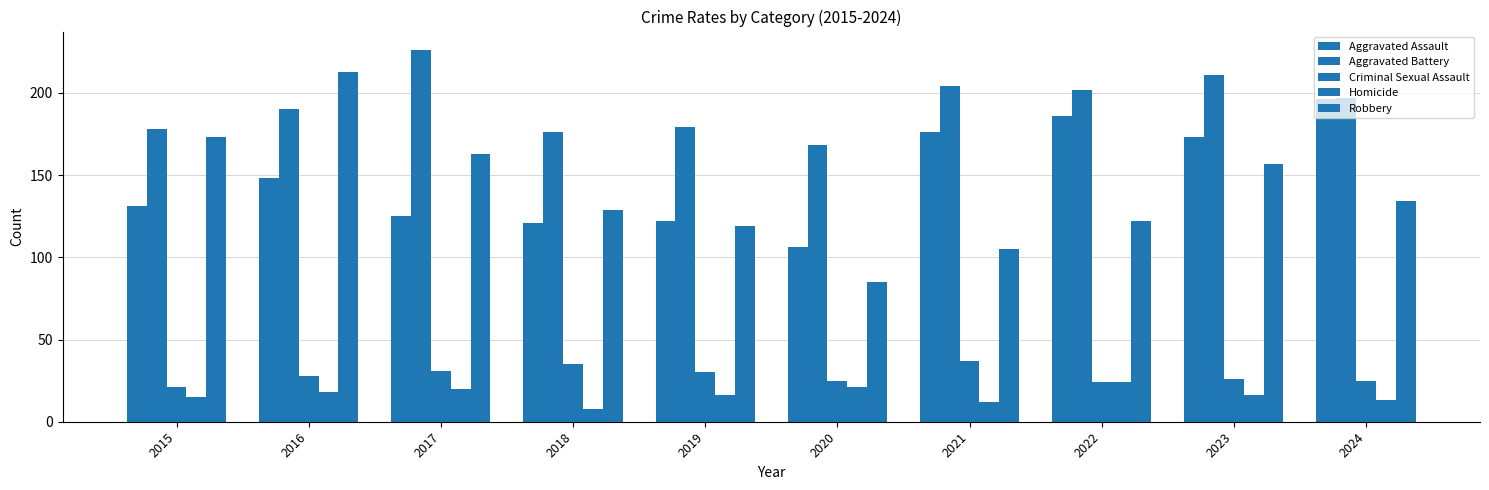

How many data points in Robbery are less than 134?

5